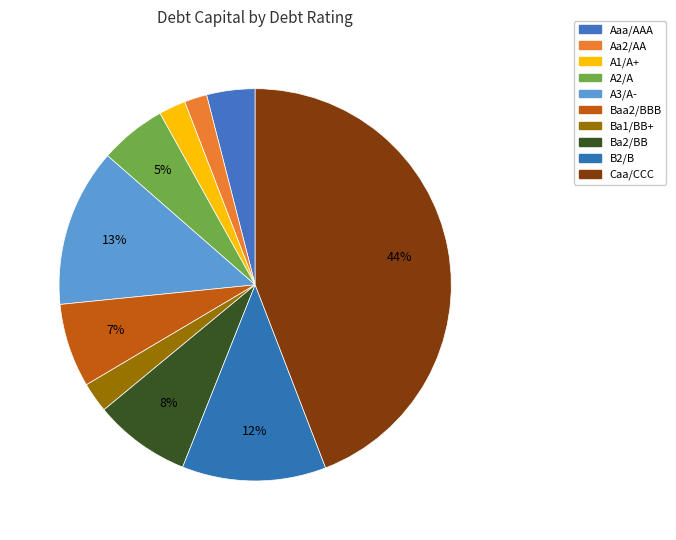

To the nearest percent, what is the difference between the Baa2/BBB and Aaa/AAA slice percentages?

3%